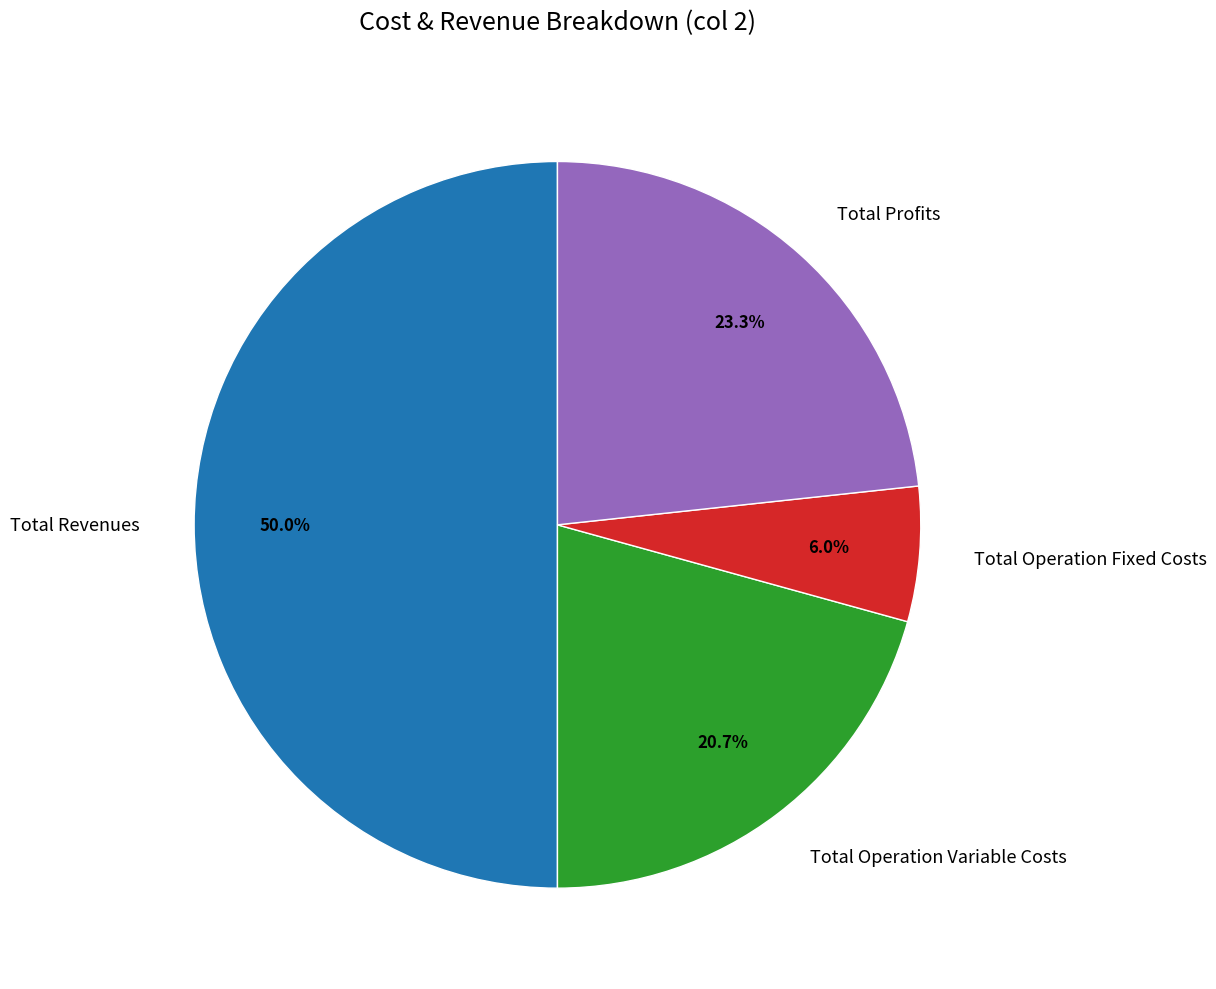

Combined, what portion of the pie is Total Profits and Total Operation Variable Costs?

44.0%